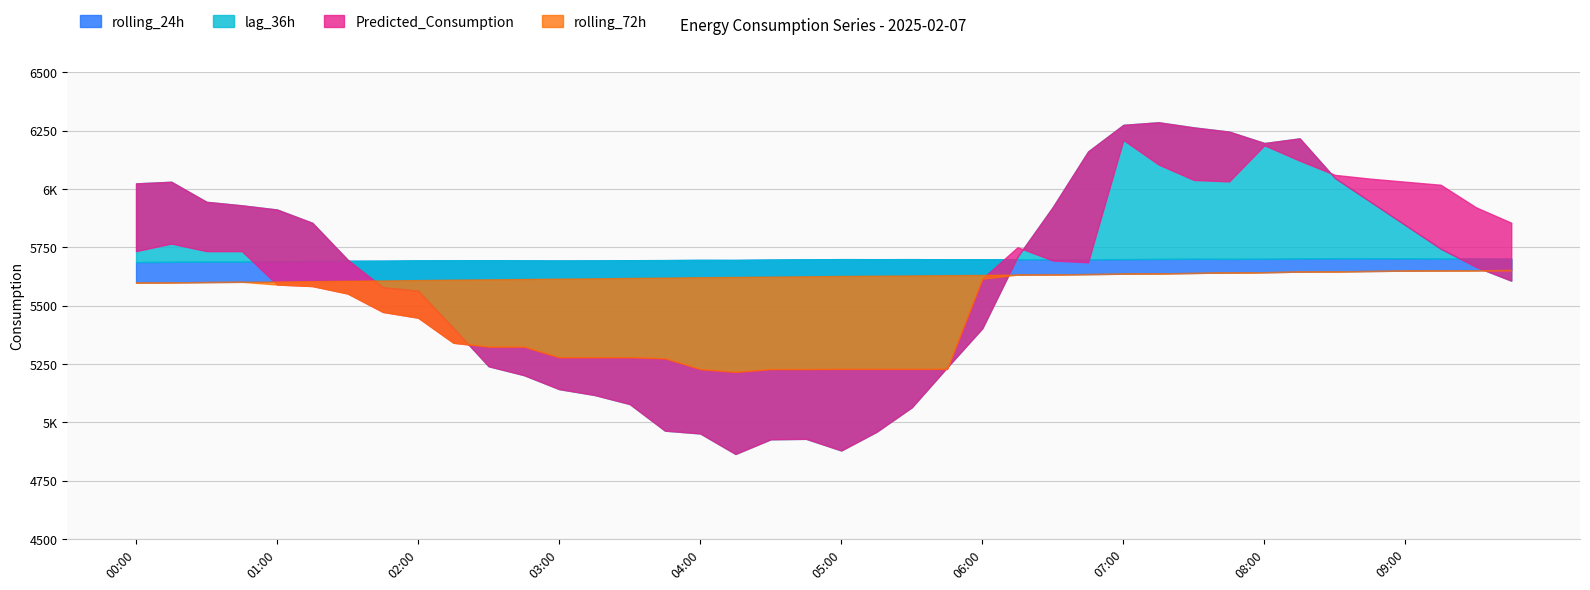

What is the approximate value of lag_36h at 09:00?

5845.0